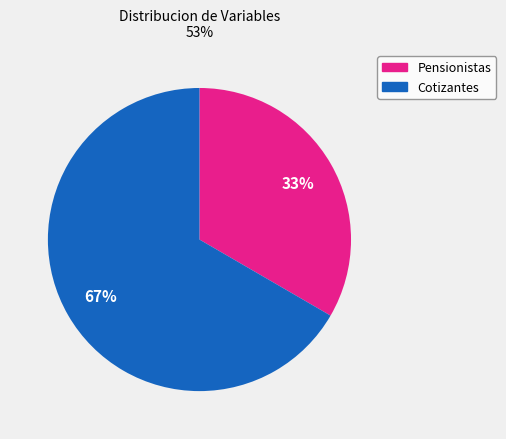

To the nearest percent, what is the average slice percentage?

50%